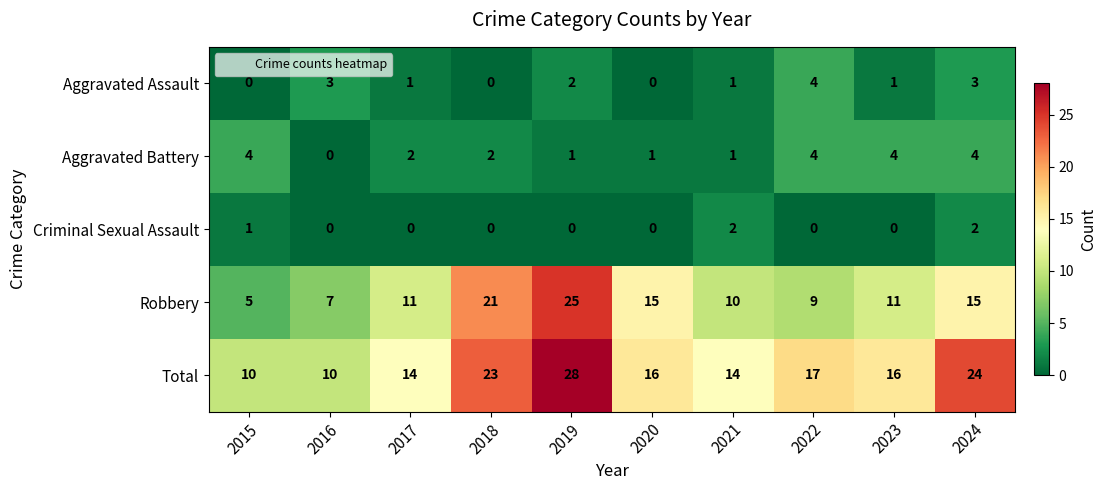

How many distinct data groups are displayed?

5